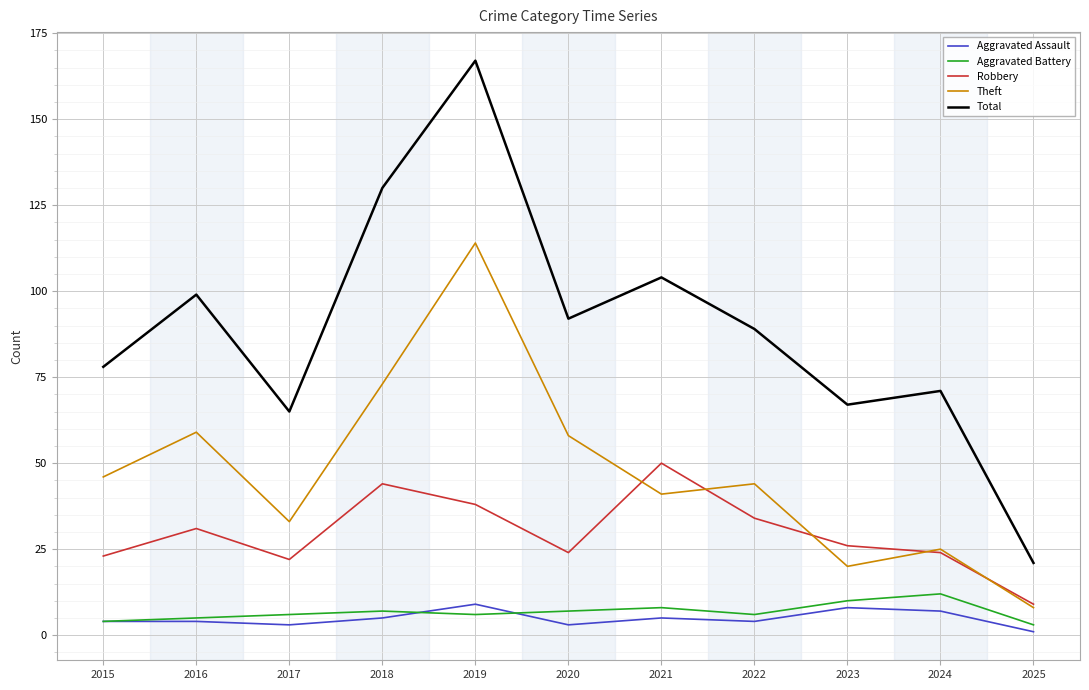

The Total series shows 67 at 2023. True or false?

True